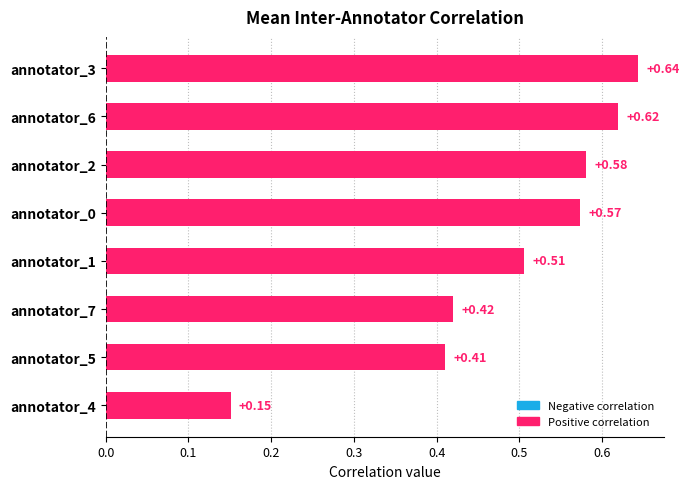

List the labels in order of value, largest first.

annotator_3, annotator_6, annotator_2, annotator_0, annotator_1, annotator_7, annotator_5, annotator_4